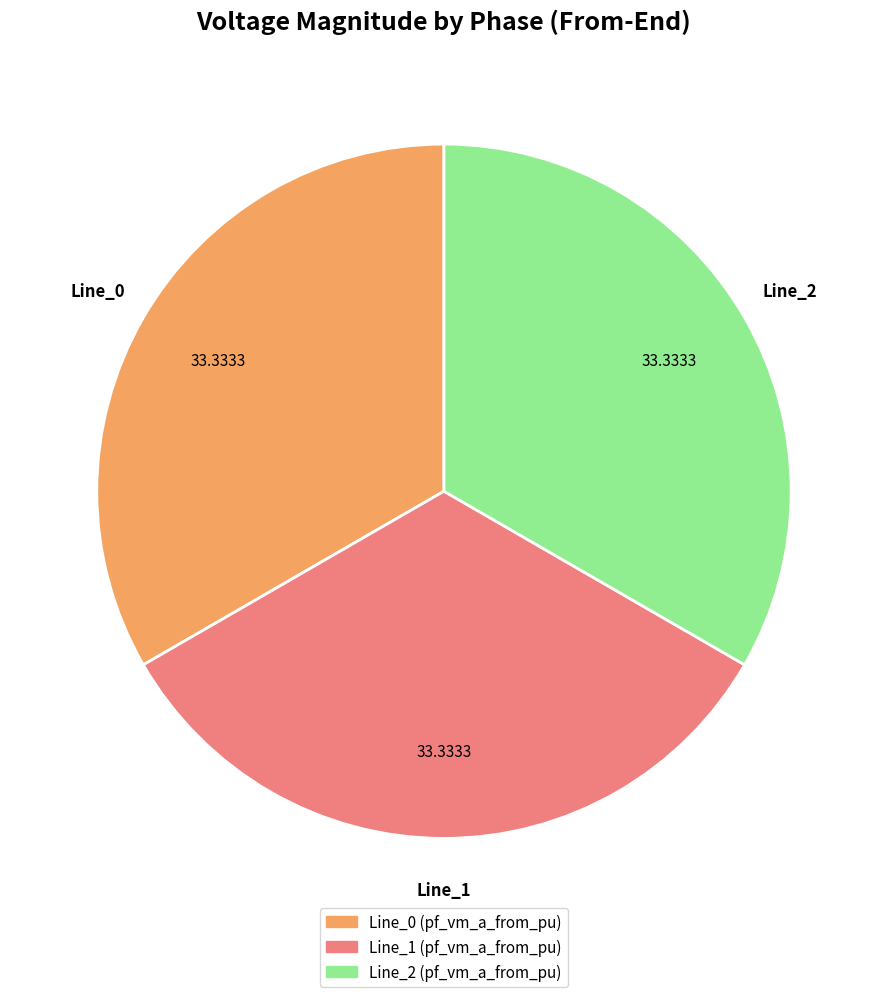

Approximately how many times larger is the value at Line_2 compared to Line_0?

1.0